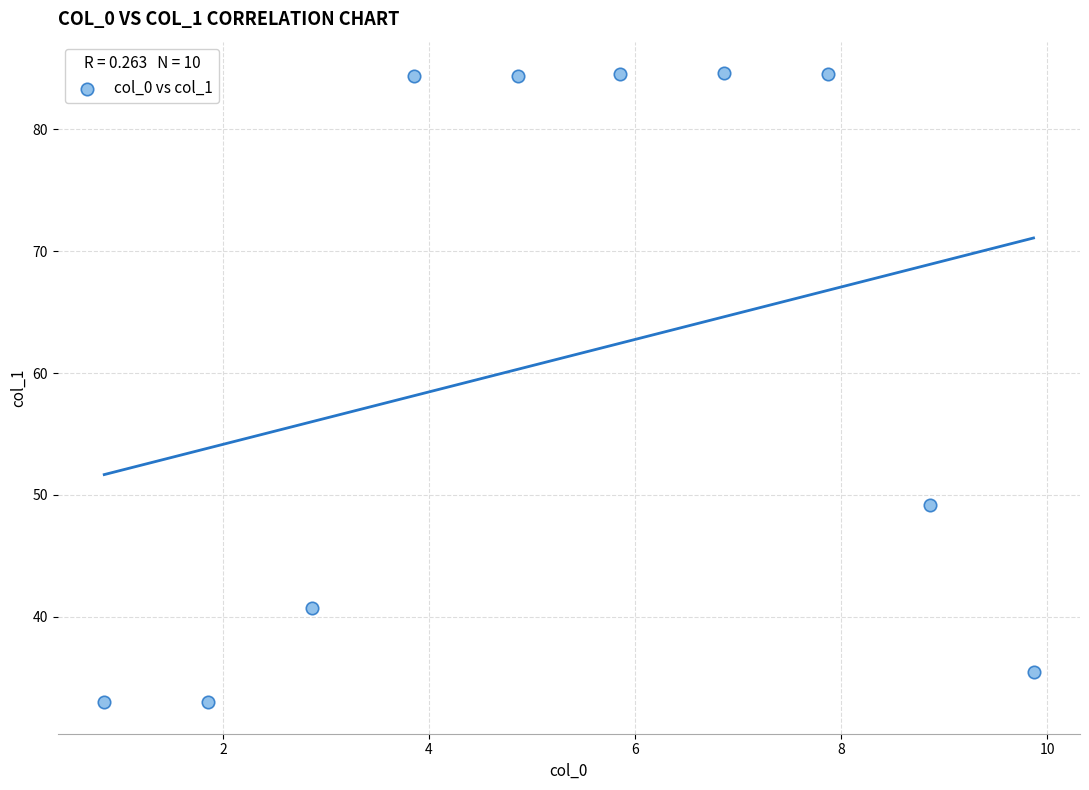

What is the range of Y values (max minus min)?

51.6